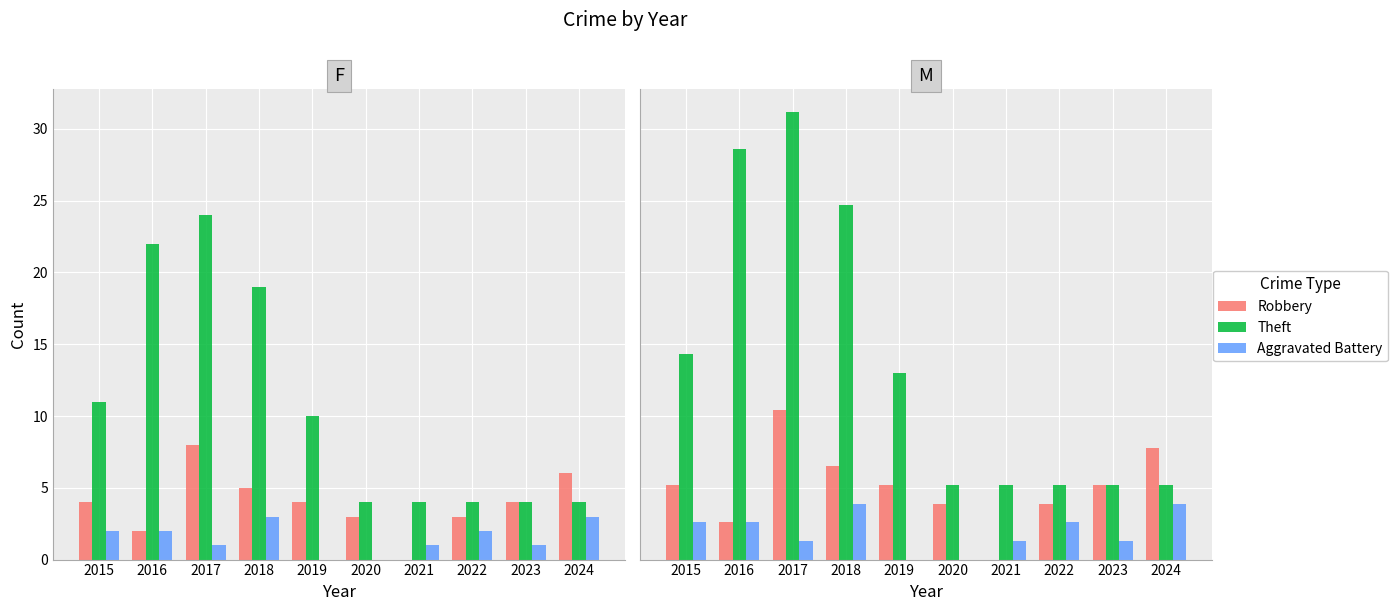

At how many categories does at least one series exceed 23?

3